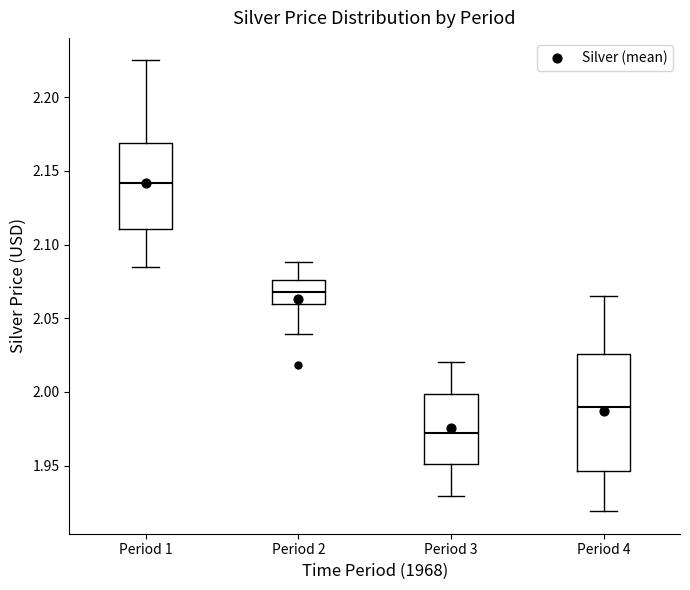

Reading left to right, read every box against the y-axis: the position of its median line, the range the box covers, and the ends of its whiskers. The values are not printed on the chart, so give them approximately, as read against the axis.

Period 1: median 2.140, box 2.110 to 2.170, whiskers 2.085 to 2.225
Period 2: median 2.070, box 2.060 to 2.075, whiskers 2.040 to 2.090
Period 3: median 1.970, box 1.950 to 2.000, whiskers 1.930 to 2.020
Period 4: median 1.990, box 1.945 to 2.025, whiskers 1.920 to 2.065